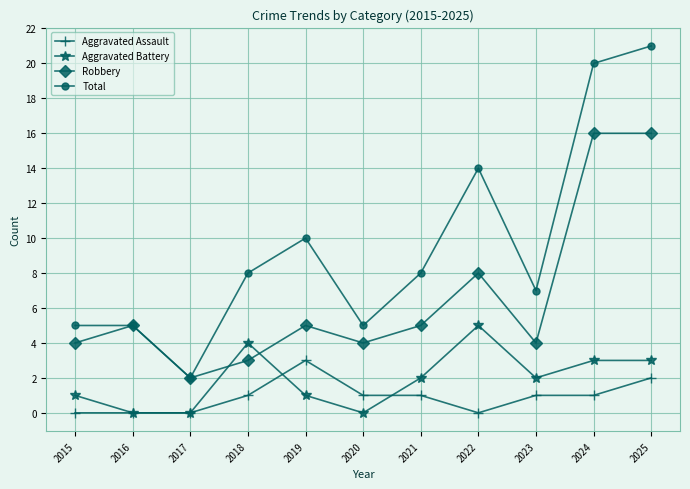

At which label is Robbery closest to 9?

2022